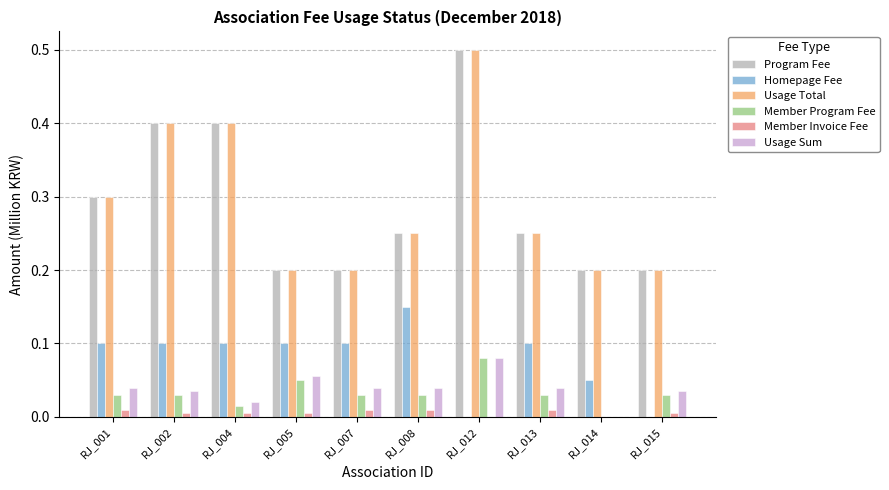

The value of Member Invoice Fee at RJ_001 is 0.0. True or false?

True